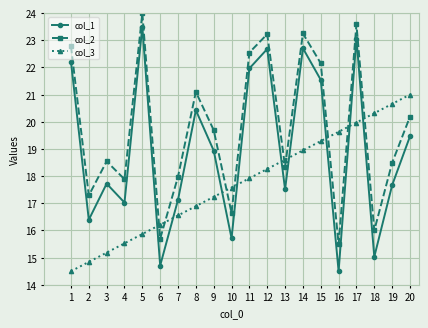

What is the value of the col_1 point at the 17th from the left?

23.1